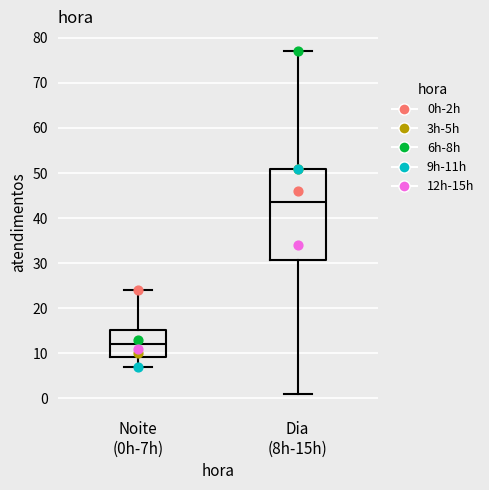

Reading left to right, read every box against the y-axis: the position of its median line, the range the box covers, and the ends of its whiskers. The values are not printed on the chart, so give them approximately, as read against the axis.

Noite (0h-7h): median 12, box 9 to 15, whiskers 7 to 24
Dia (8h-15h): median 44, box 31 to 51, whiskers 1 to 77